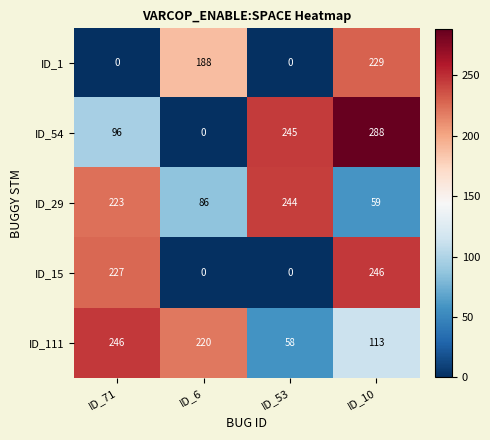

Reading right to left, list all the values displayed in this chart.

ID_1: 229	0	188	0
ID_54: 288	245	0	96
ID_29: 59	244	86	223
ID_15: 246	0	0	227
ID_111: 113	58	220	246